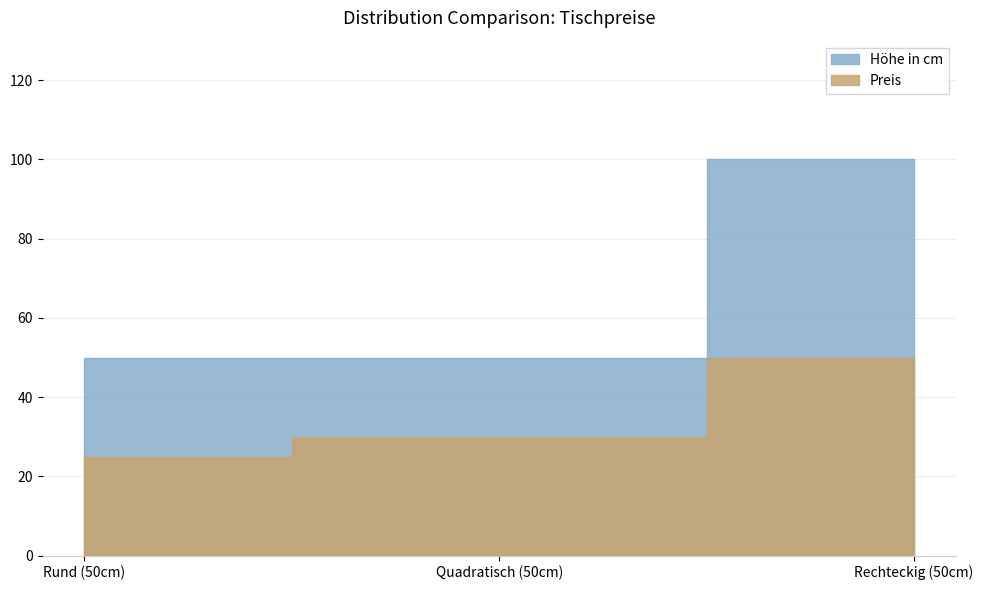

List the series in order of their overall mean, lowest first.

Preis, Höhe in cm